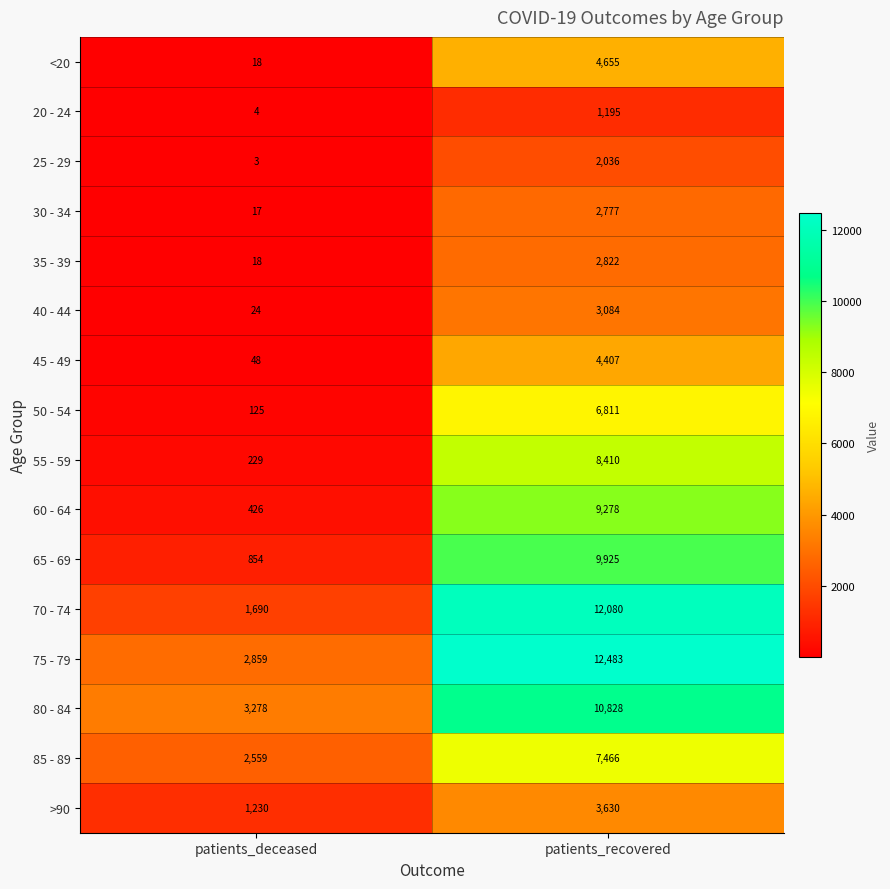

At which label is 40 - 44 closest to 1554?

patients_deceased